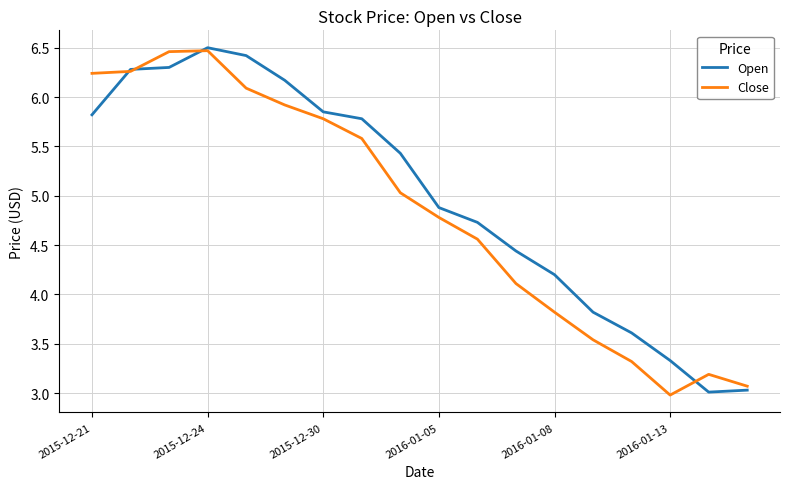

What is the lowest value of the Open series?

3.0